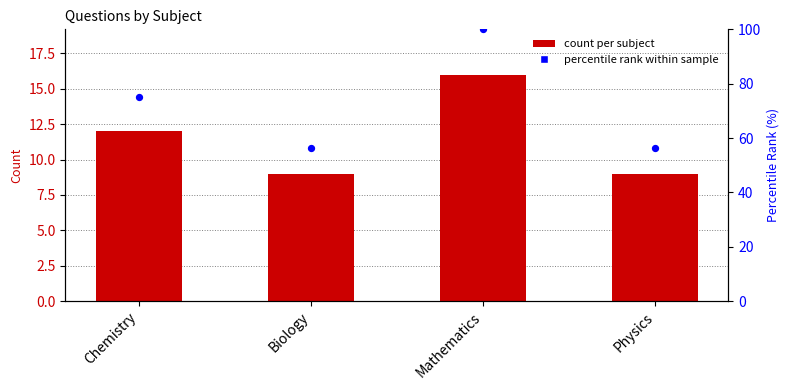

Which series contains the highest Y value?

percentile rank